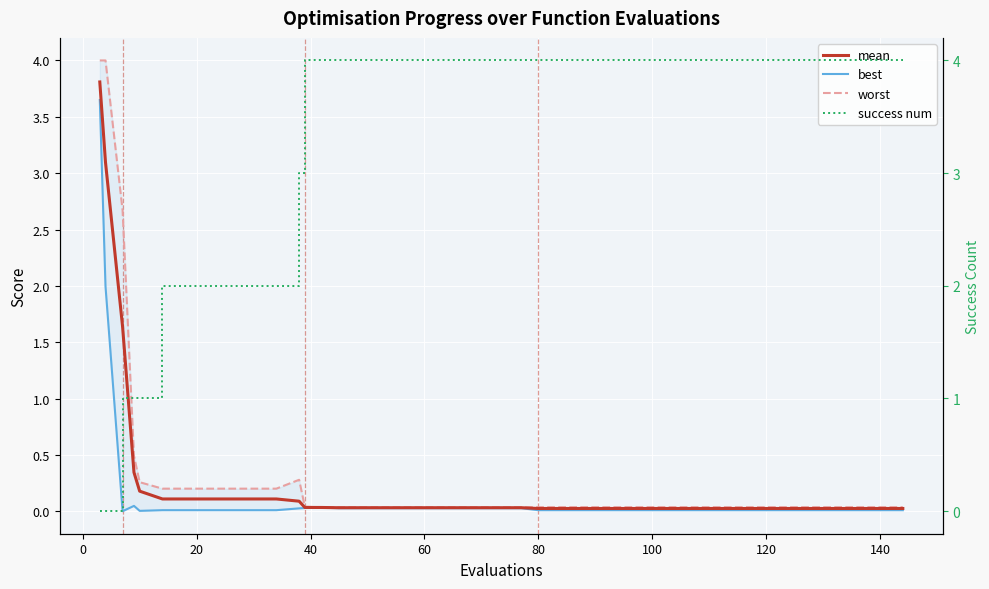

Is the value of success num at 160 greater than the value of worst at 80?

Yes